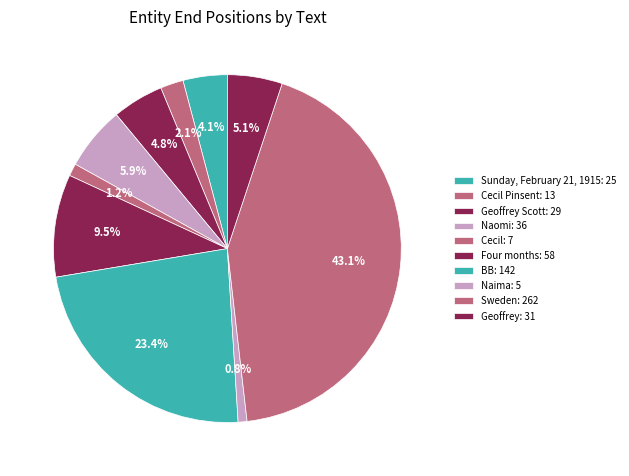

Count the number of slices in the pie.

10